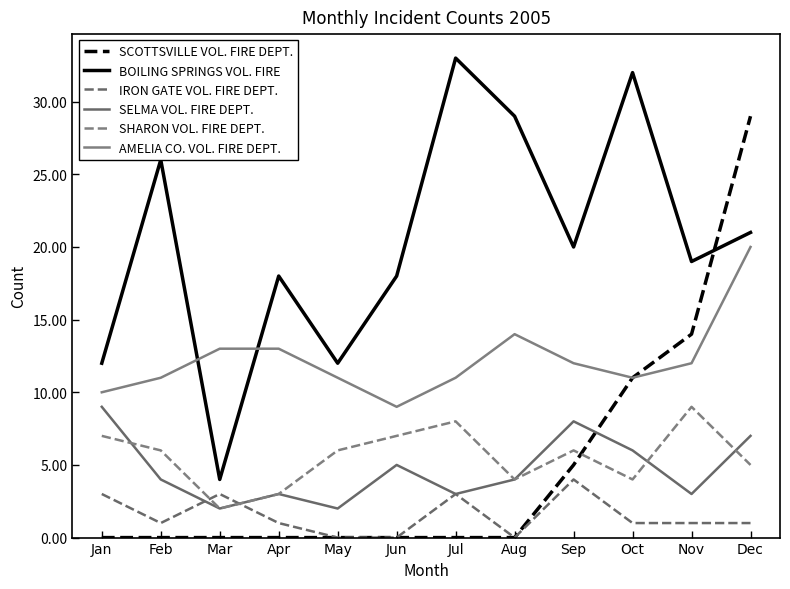

How many lines are shown in the chart?

6